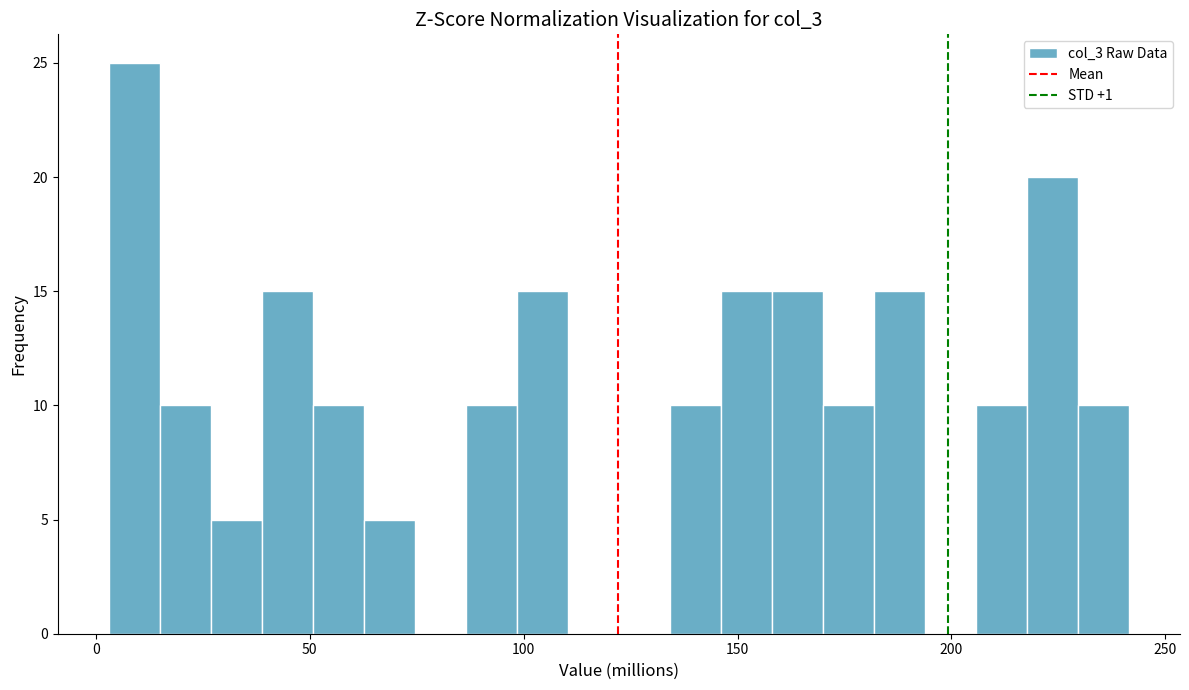

Read against the x-axis, roughly where is the centre of the tallest bar?

10